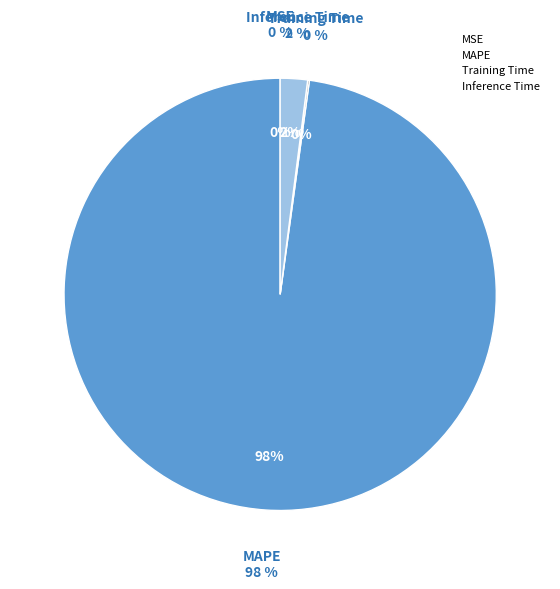

What is the change in value from MSE to Training Time?

+0.1